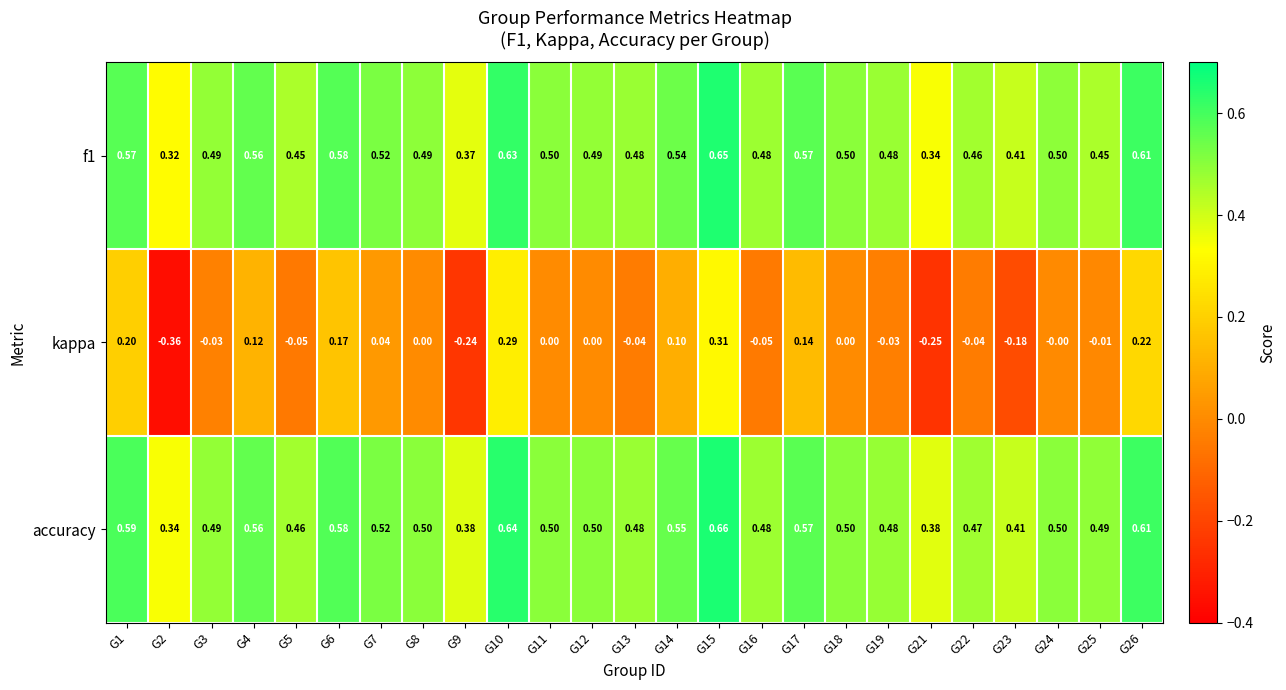

Which series has the largest total across all categories?

accuracy